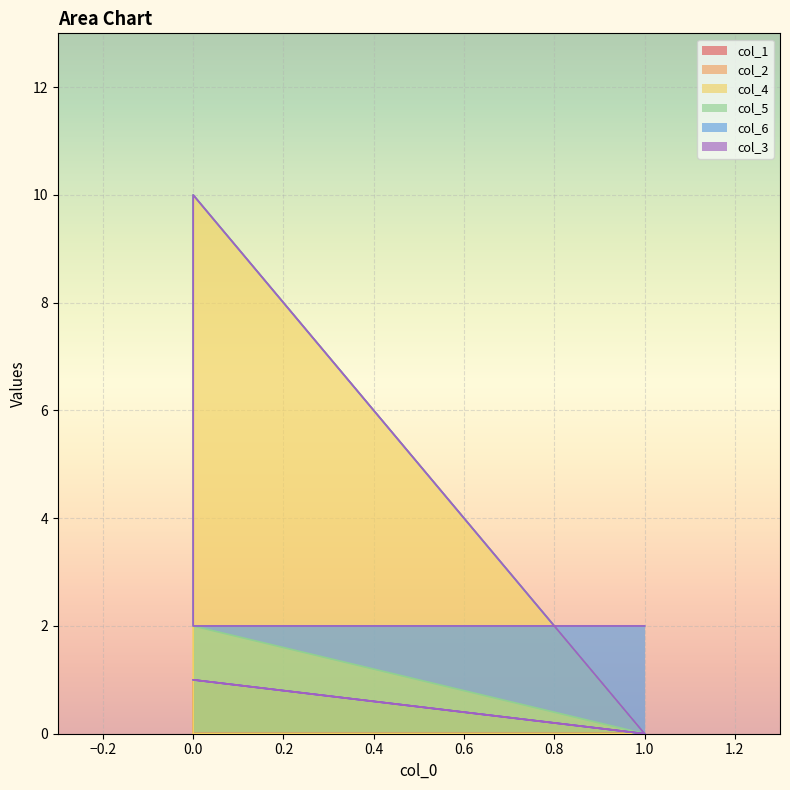

Which series has the largest total across all categories?

col_4